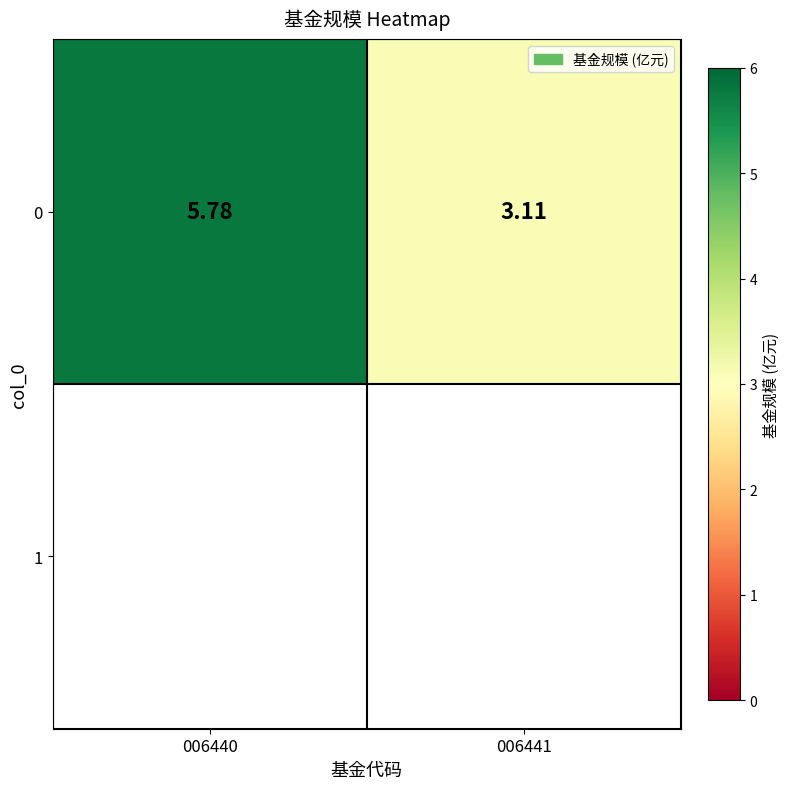

List the labels in order of value, largest first.

006440, 006441